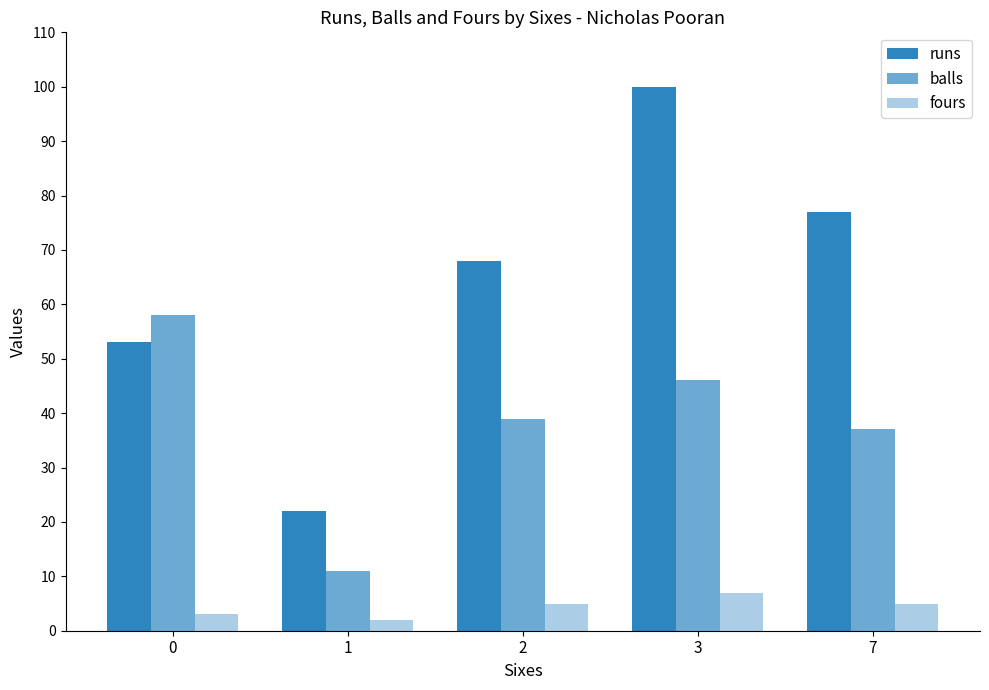

What is the difference between the fours values at 1 and 3?

5